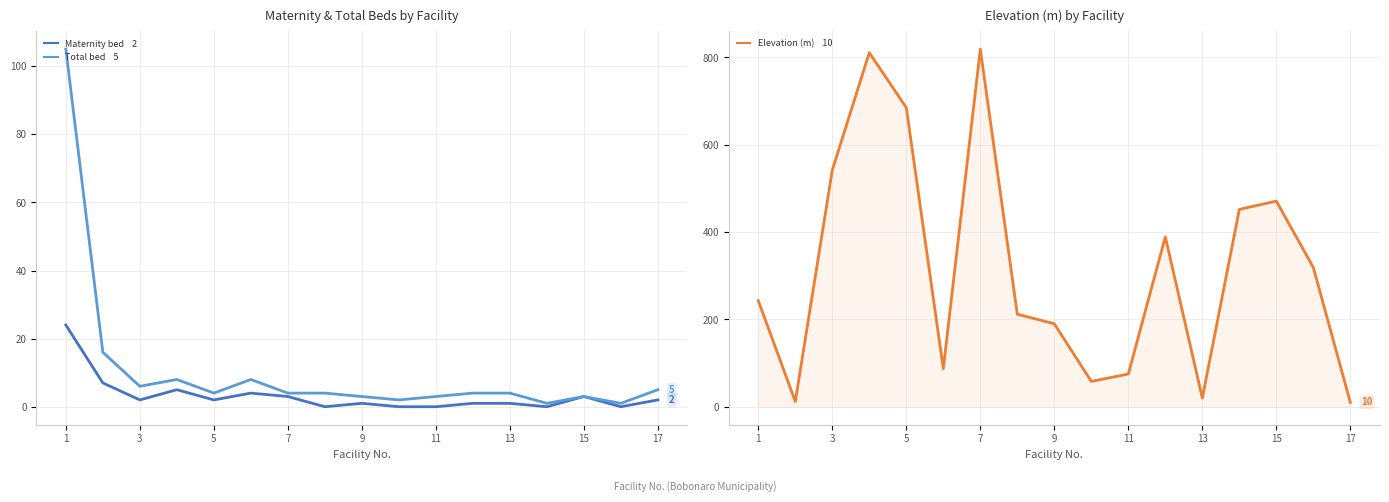

What are all the series names shown in the legend?

Maternity bed, Total bed, Elevation (m)